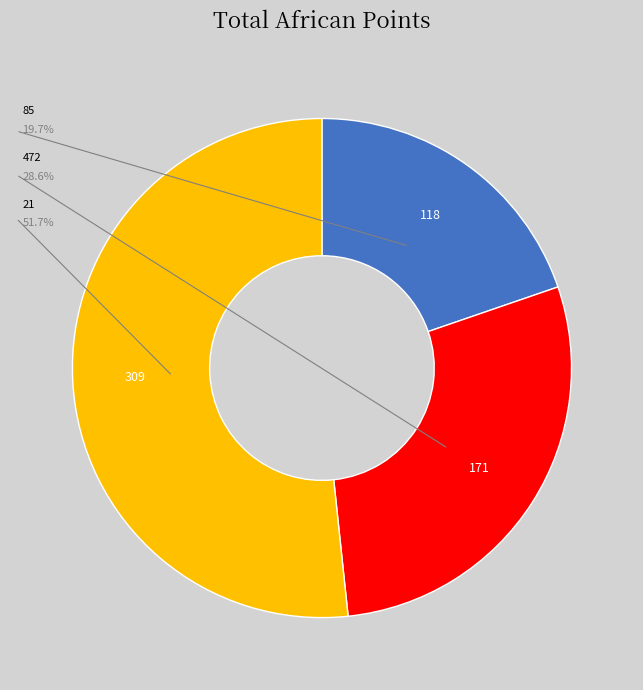

How many segments does this pie chart have?

3